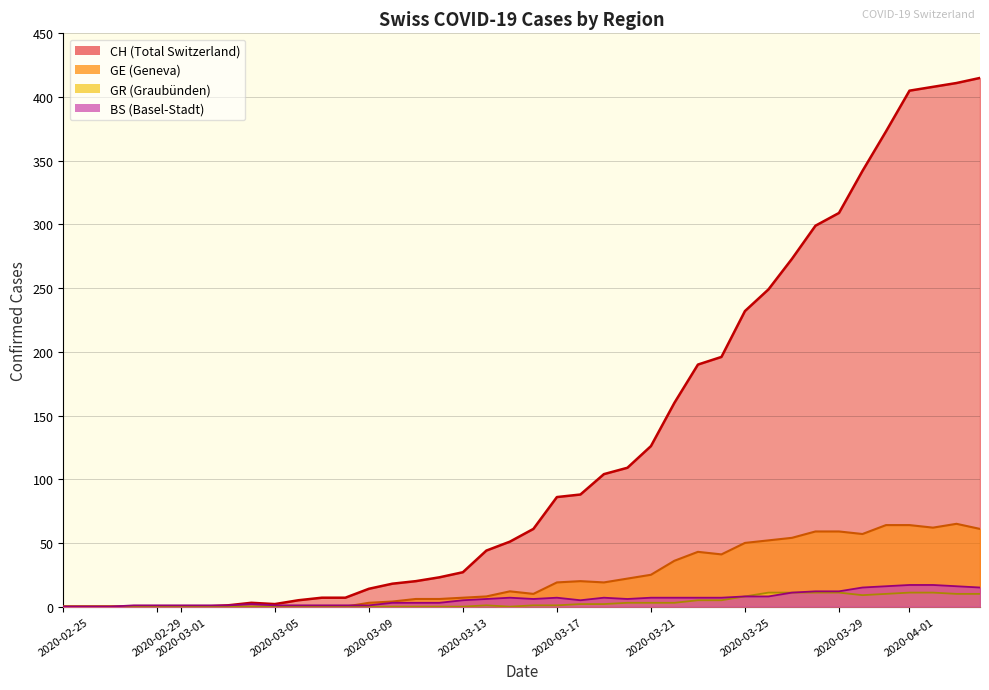

What is the greatest value displayed?

415